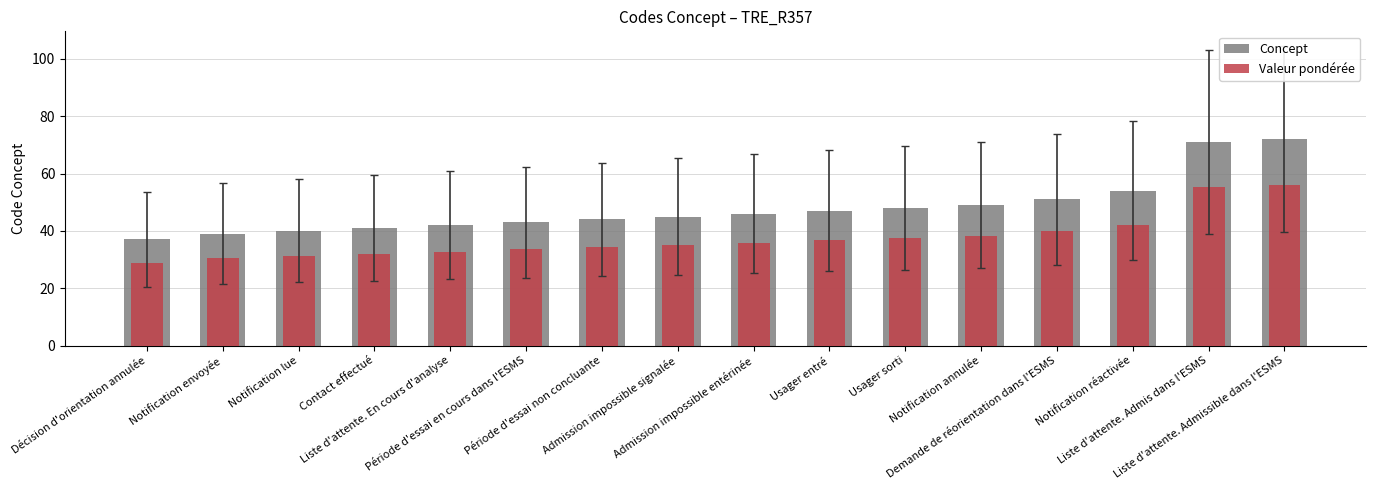

Which has a higher value, Demande de réorientation dans l'ESMS or Notification envoyée?

Demande de réorientation dans l'ESMS